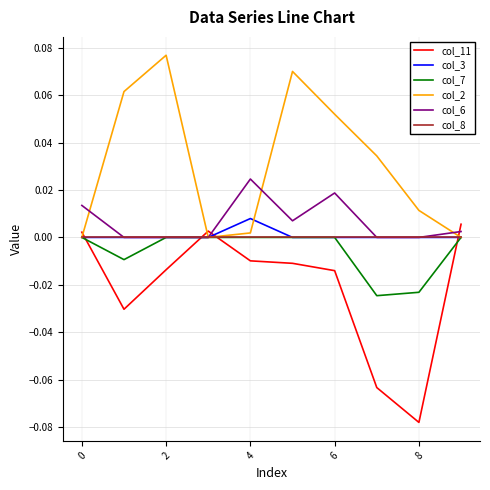

Which series has the largest total across all categories?

col_2